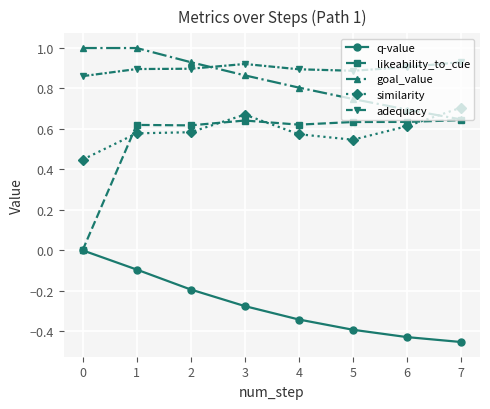

What is the sum of the goal_value values at 2 and 1?

1.9